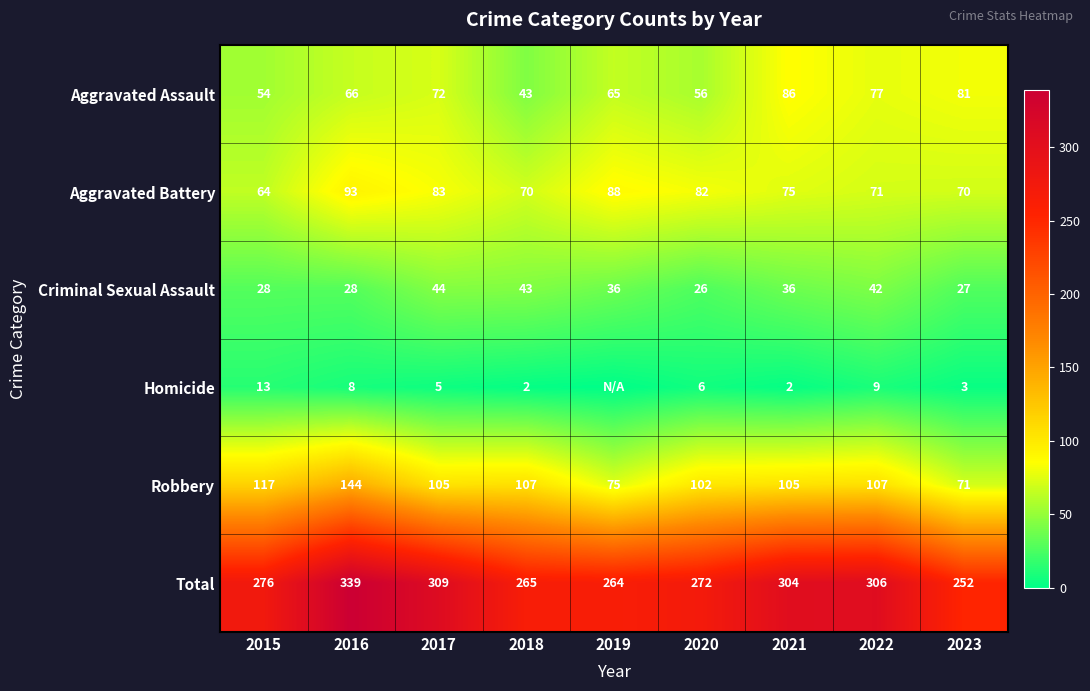

At which label does Robbery first exceed 105?

2015